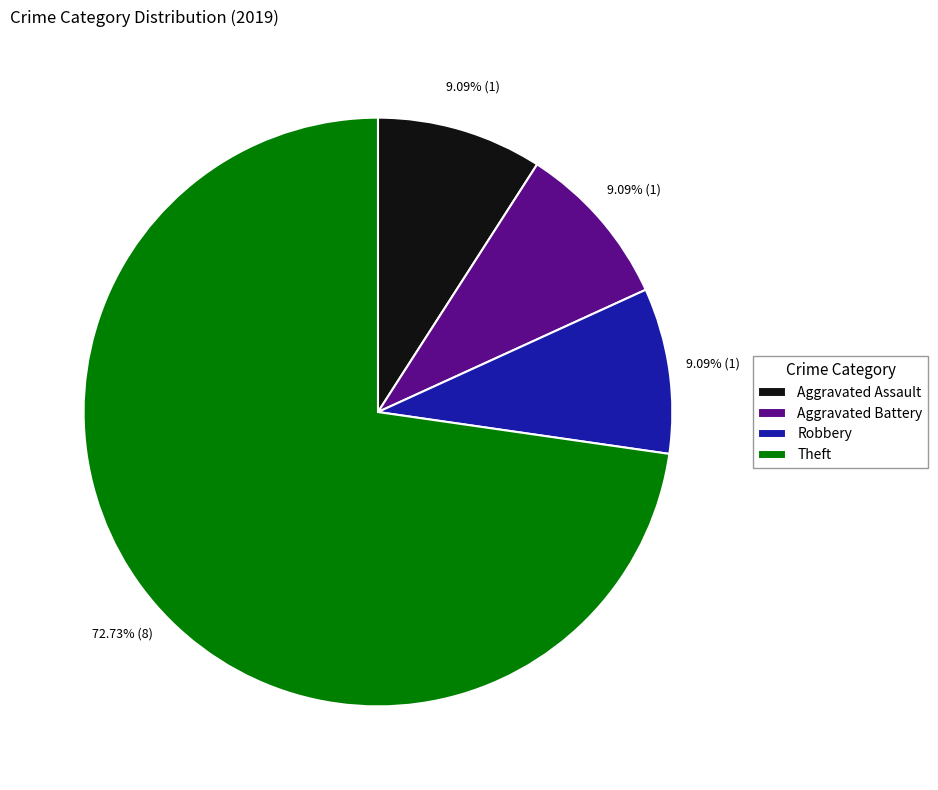

To the nearest percent, what percentage of the pie is Aggravated Battery?

9%